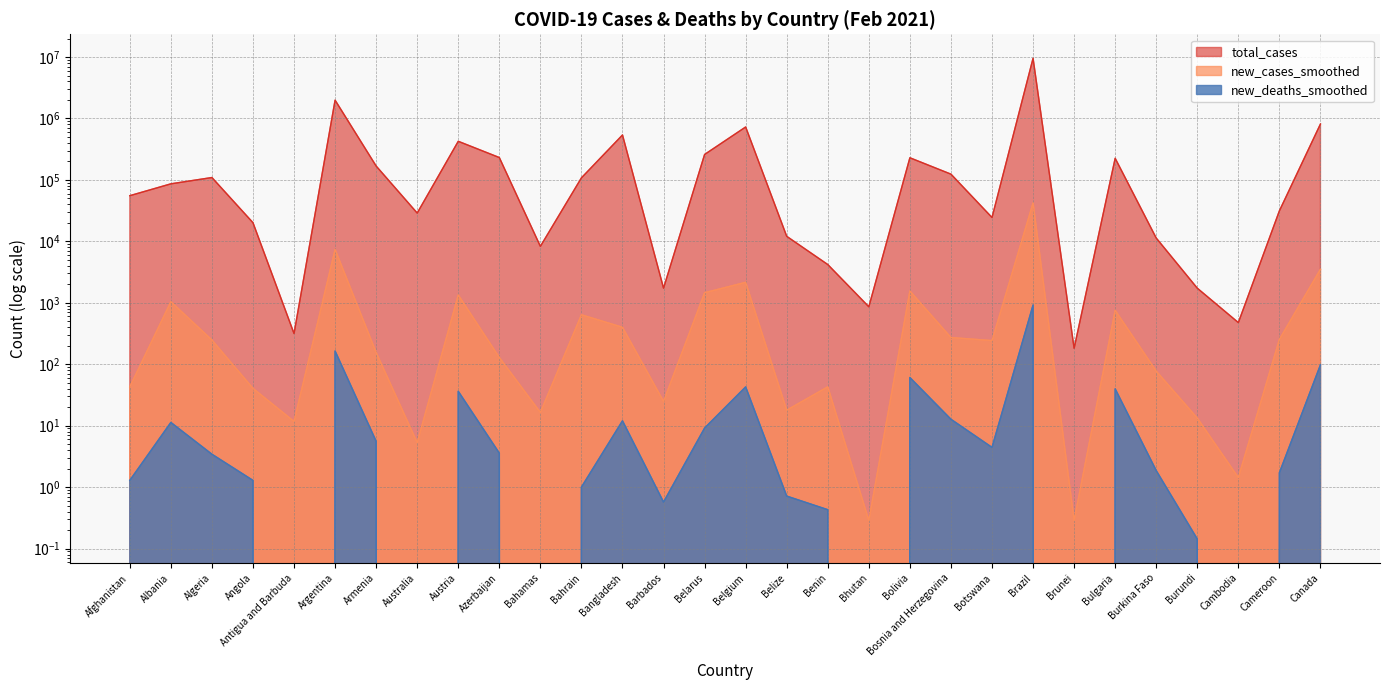

What is the label of the 19th point from the right?

Bahrain